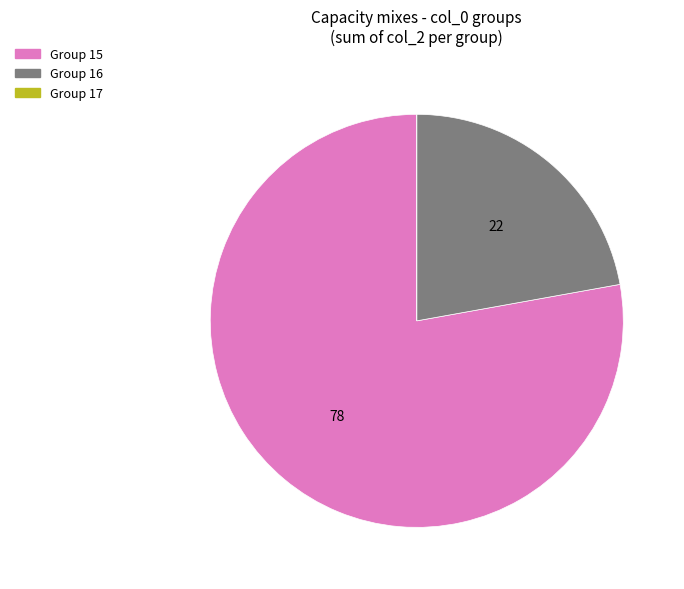

Is there a majority slice in this chart?

Yes